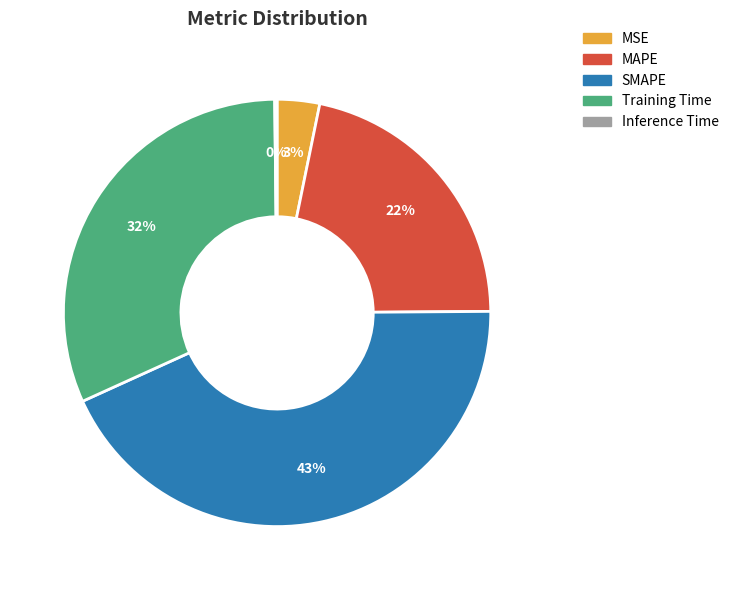

To the nearest percent, what is the difference between the largest and smallest slice percentages?

43%